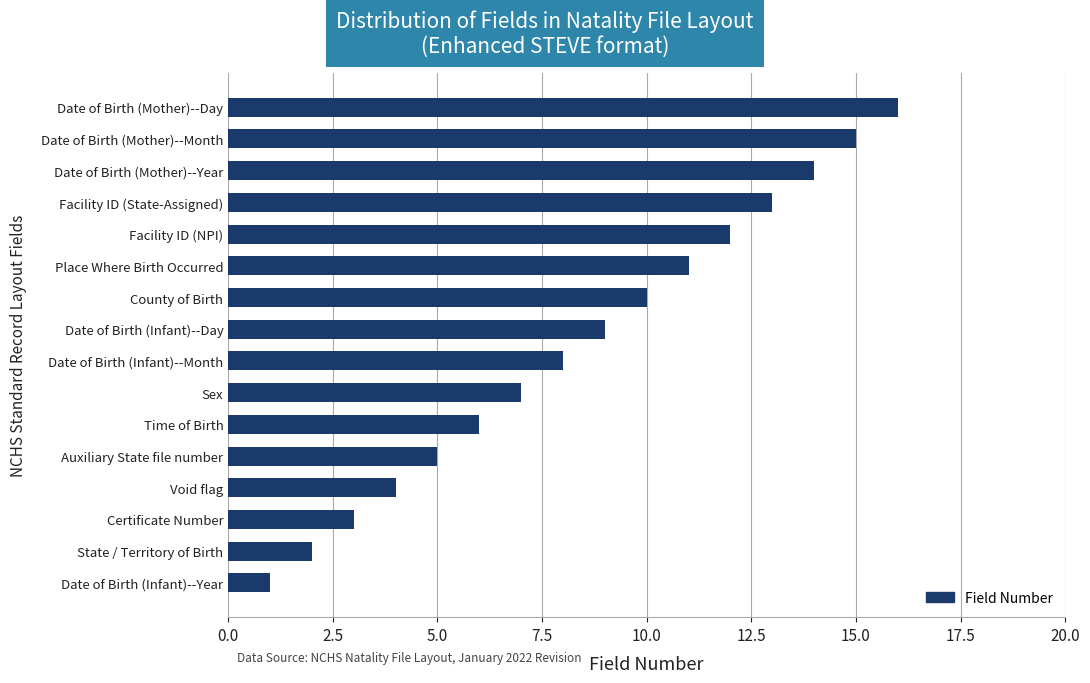

The chart shows a value of 1 at Date of Birth (Infant)--Year. True or false?

True